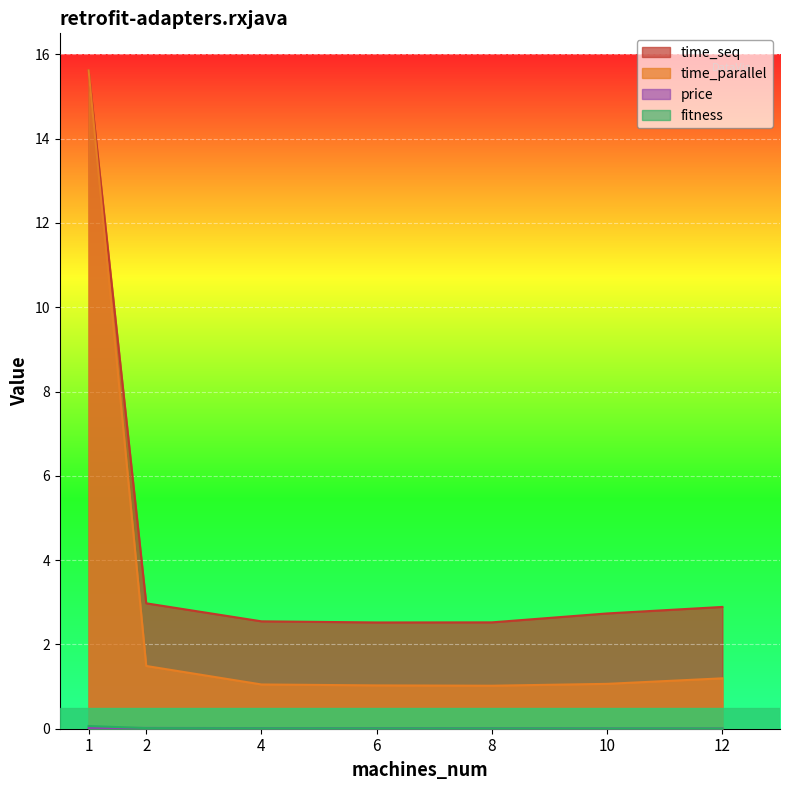

Reading left to right, list all the values displayed in this chart.

time_seq: 15.6	3.0	2.5	2.5	2.5	2.7	2.9
time_parallel: 15.6	1.5	1.0	1.0	1.0	1.1	1.2
price: 0.0	0.0	0.0	0.0	0.0	0.0	0.0
fitness: 0.1	0.0	0.0	0.0	0.0	0.0	0.0